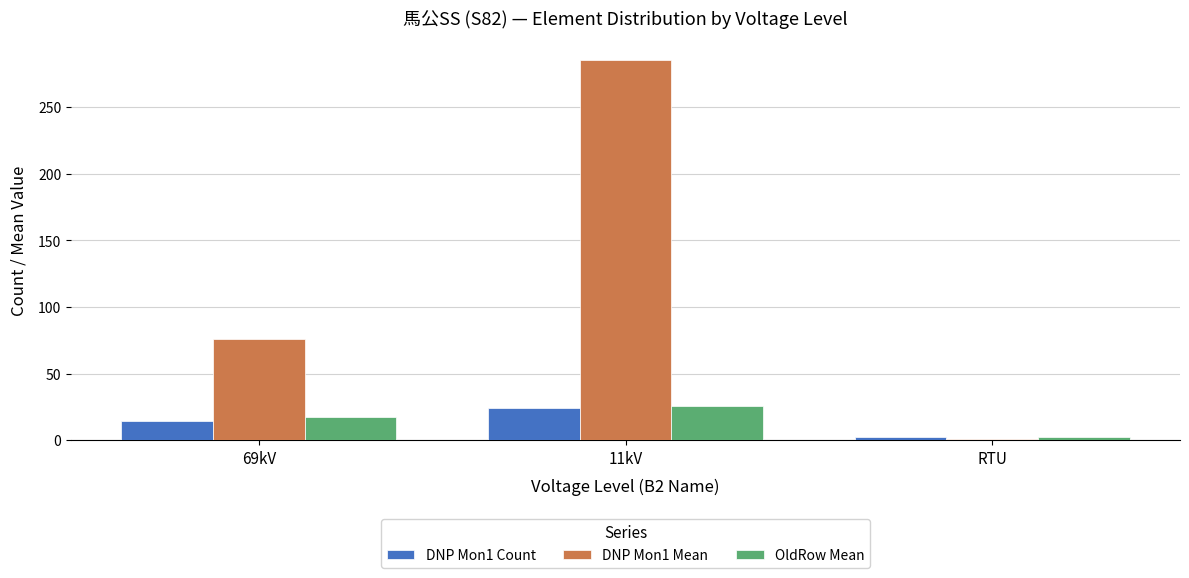

What is the greatest value displayed?

285.6